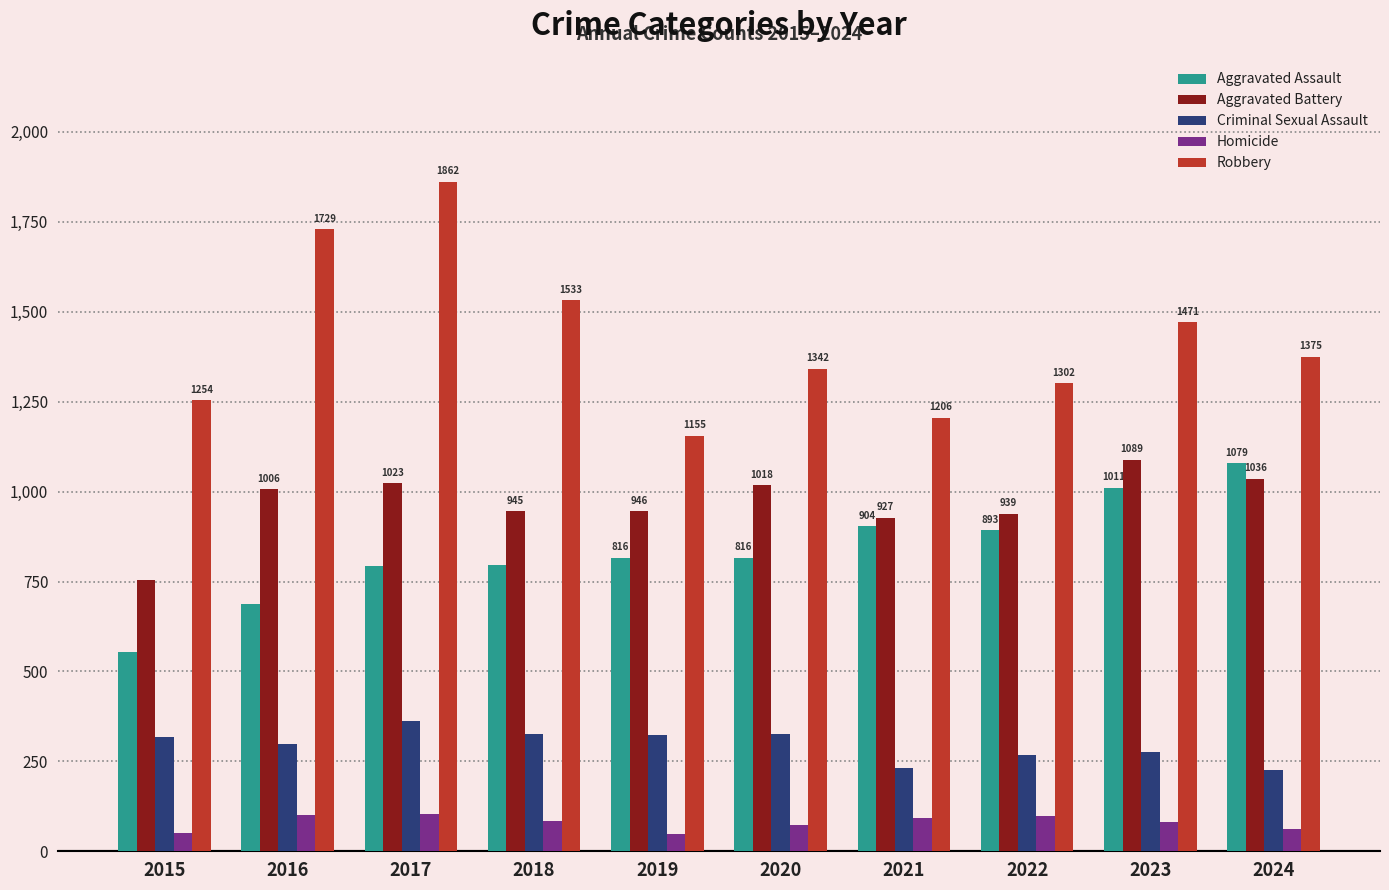

Which series has the largest total across all categories?

Robbery